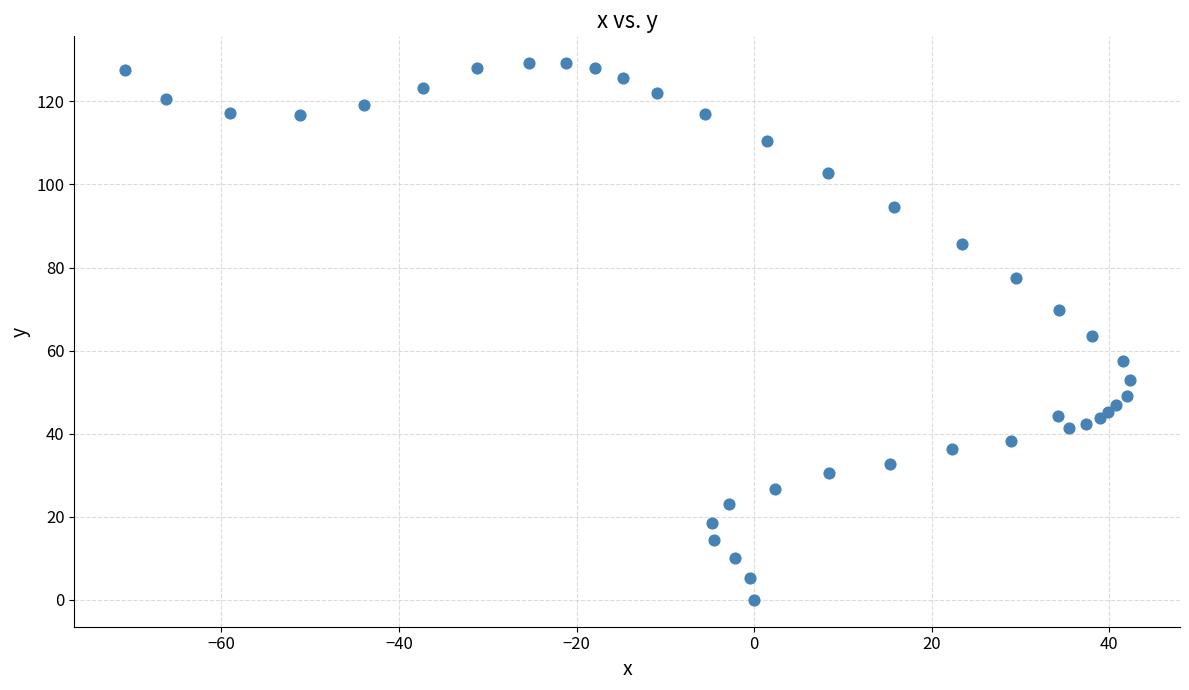

What is the range of Y values (max minus min)?

129.2